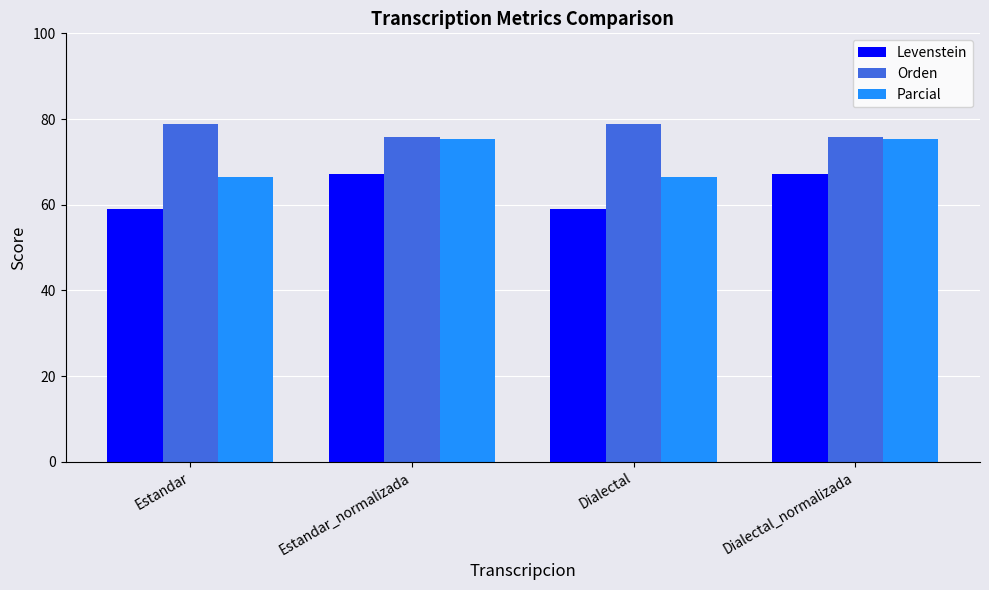

What is the value of the Orden bar at the 4th from the left?

75.9